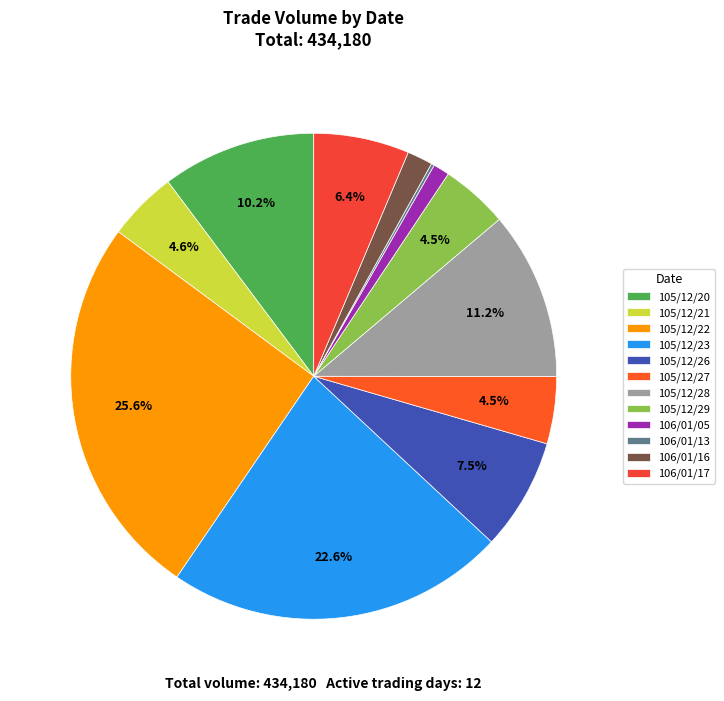

Does 105/12/28 account for over 50% of the chart?

No